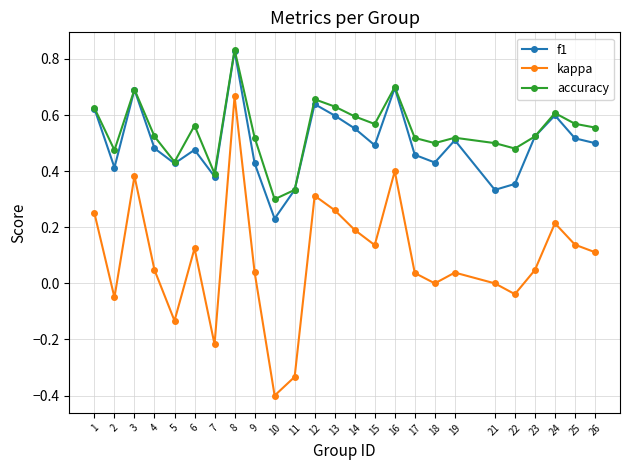

Which series has the widest spread of values?

kappa